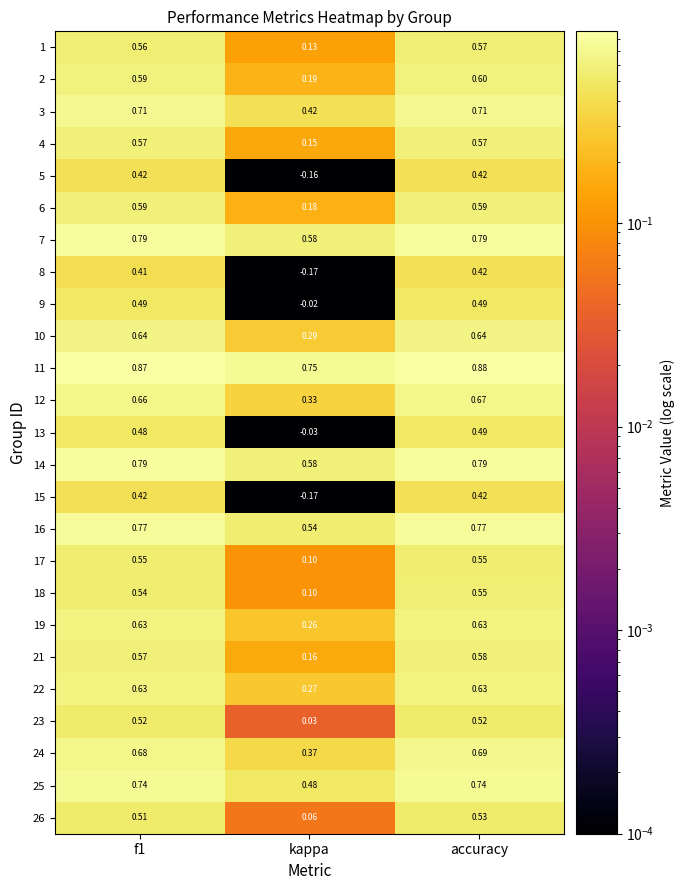

Which series has the largest total across all categories?

11